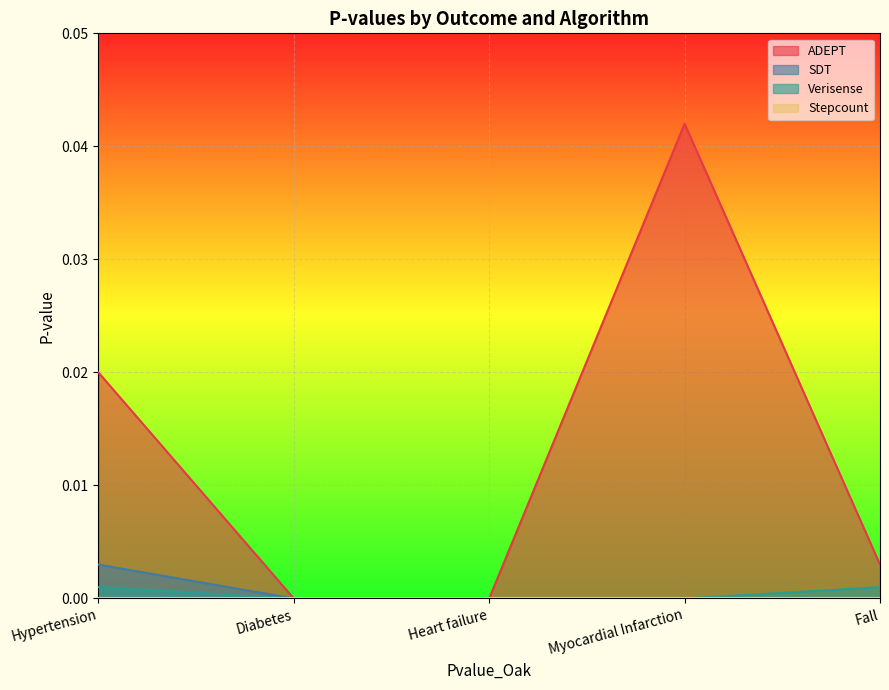

Rank the categories by SDT value from highest to lowest.

Hypertension, Diabetes, Heart failure, Myocardial Infarction, Fall